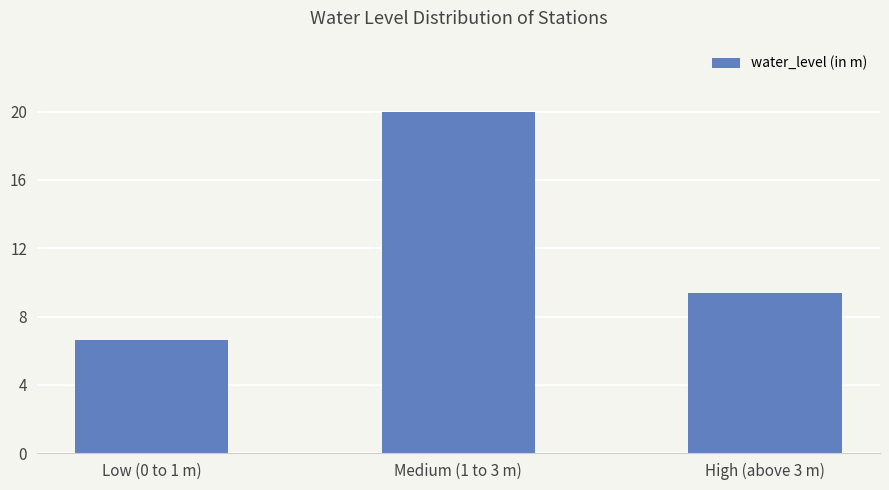

List the labels in order of value, smallest first.

Low (0 to 1 m), High (above 3 m), Medium (1 to 3 m)